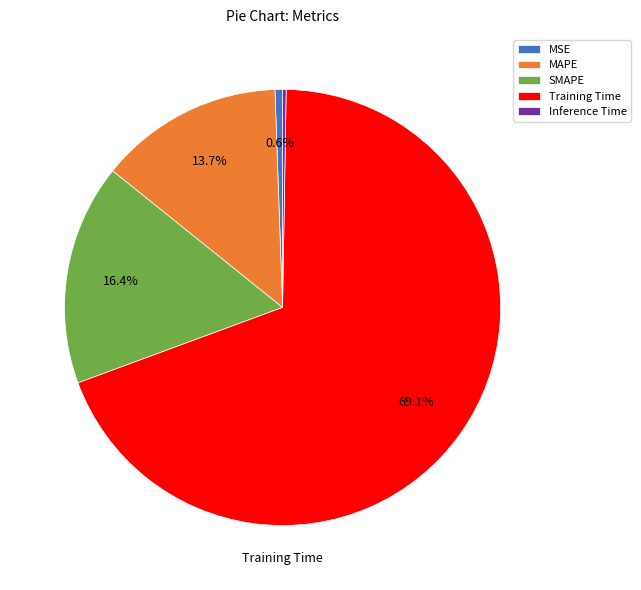

Do MAPE and MSE together represent more than half of the pie?

No